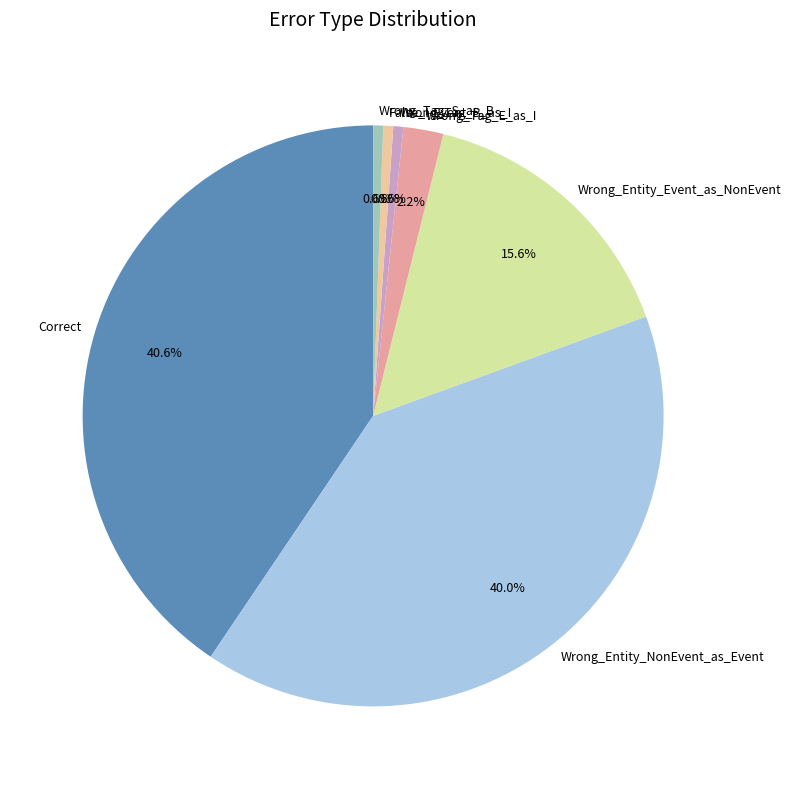

Is there a majority slice in this chart?

No